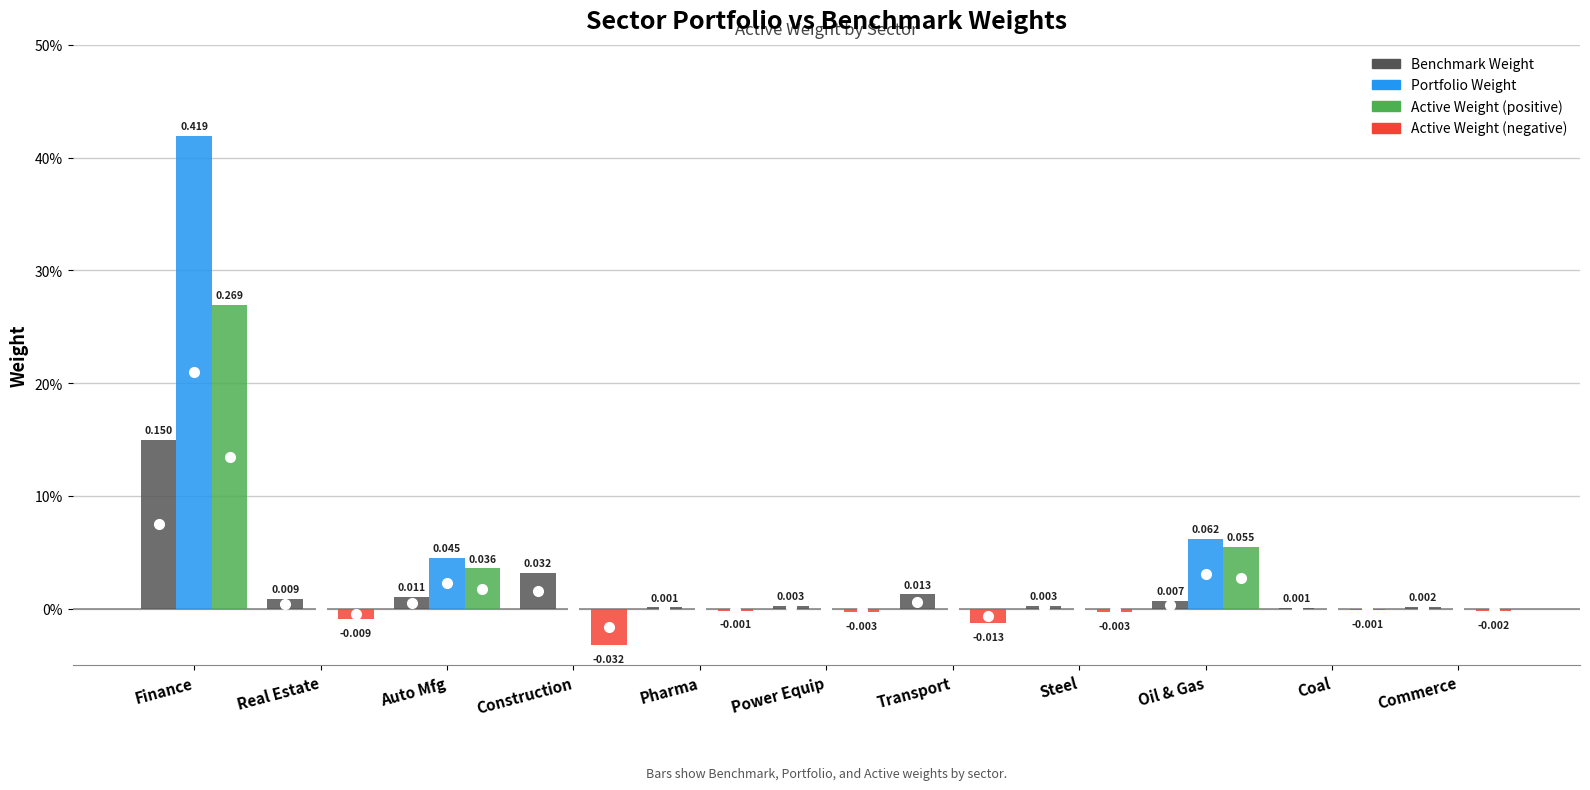

At how many categories does at least one series exceed 0?

11